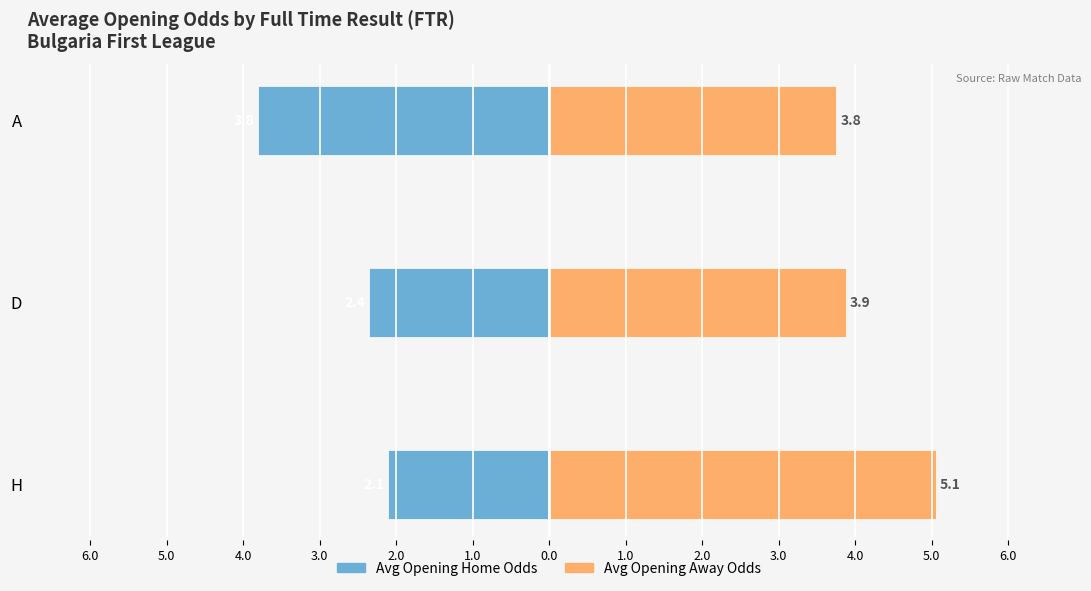

How many bars are there in each group?

2